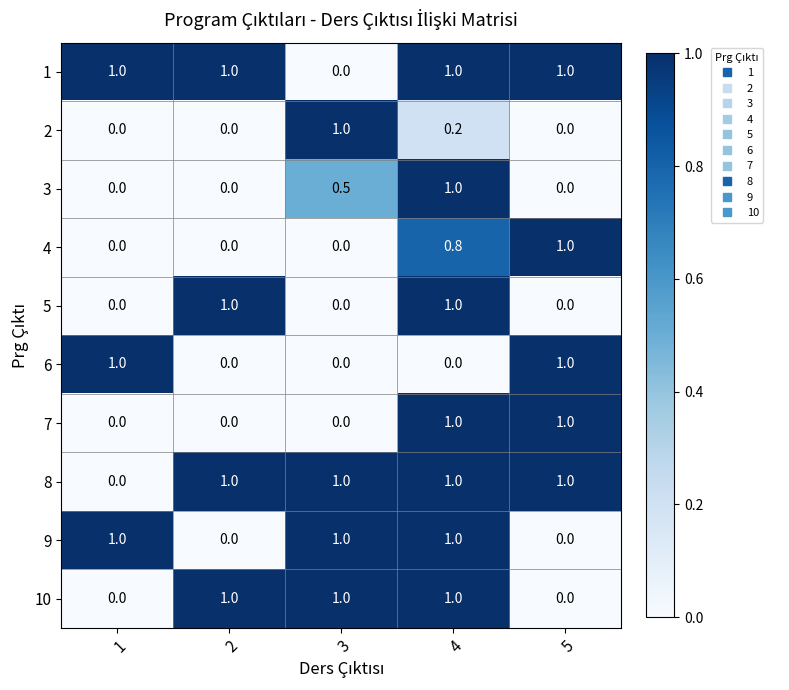

At how many categories does at least one series exceed 0?

5